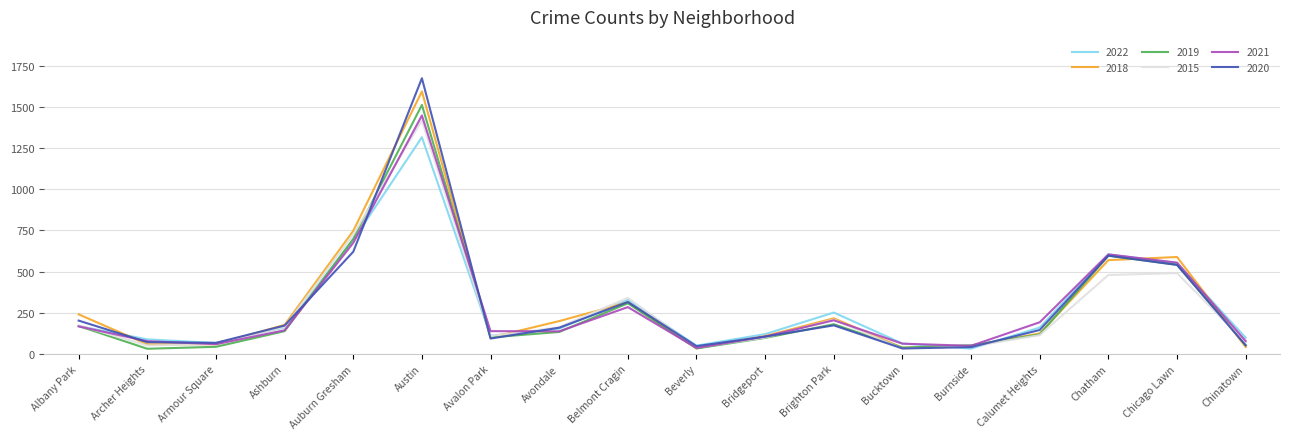

True or false: 2021 has a value of 63 at Bucktown.

True